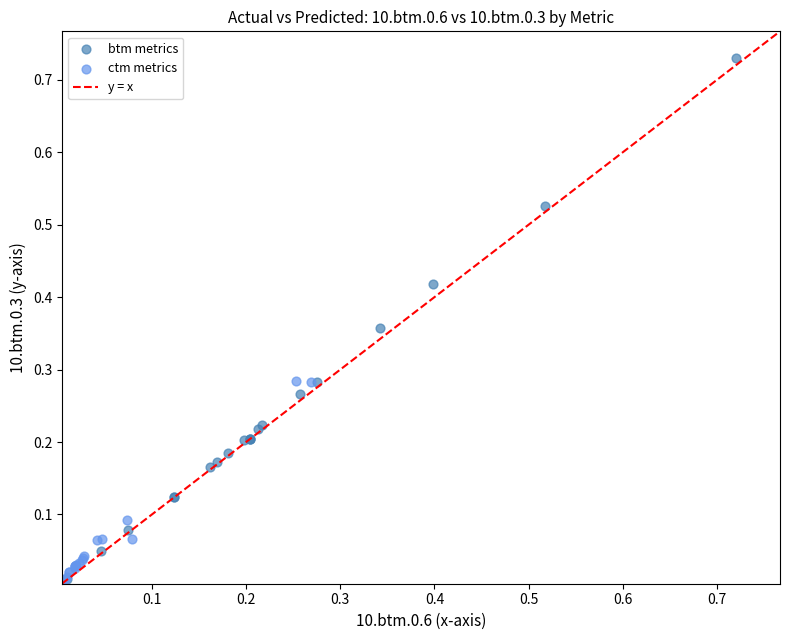

Which series has the largest Y range (max minus min)?

btm metrics